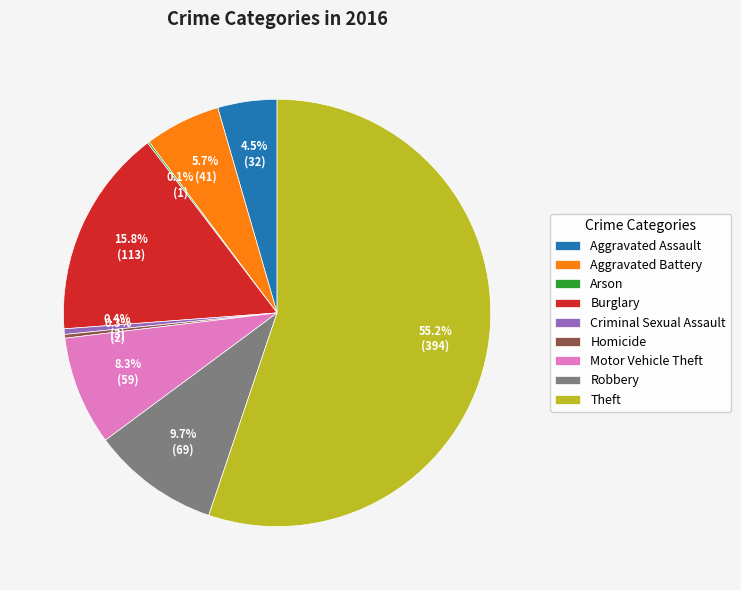

Is there a majority slice in this chart?

Yes